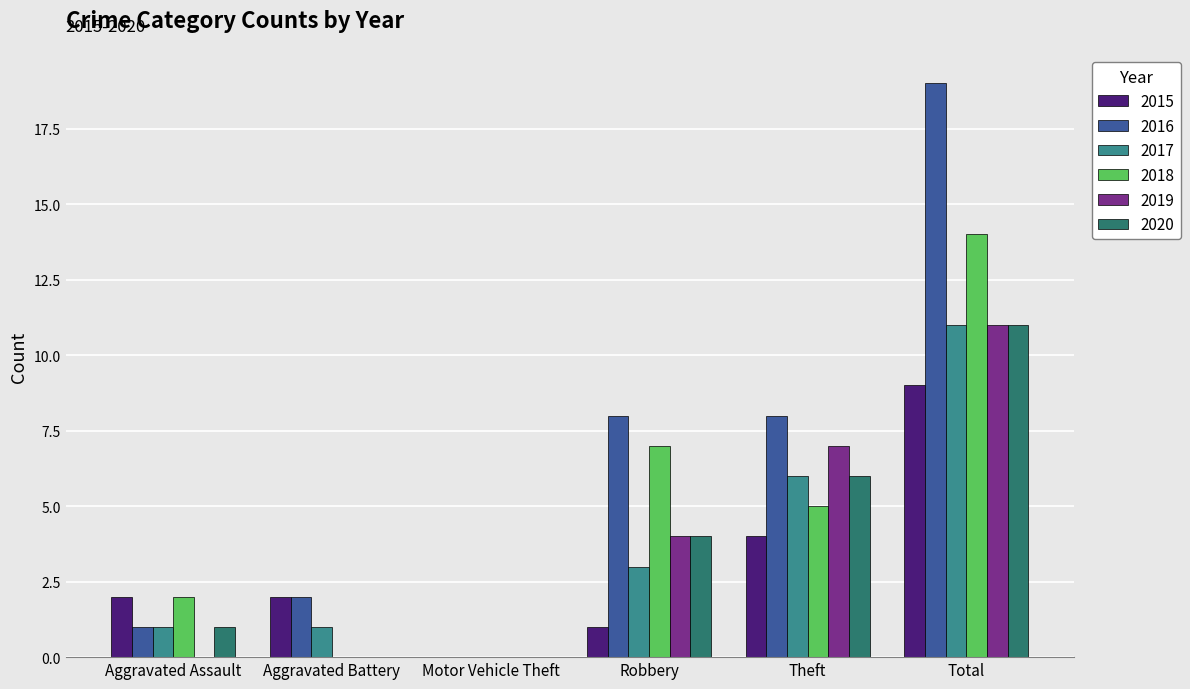

Are the bars horizontal?

No